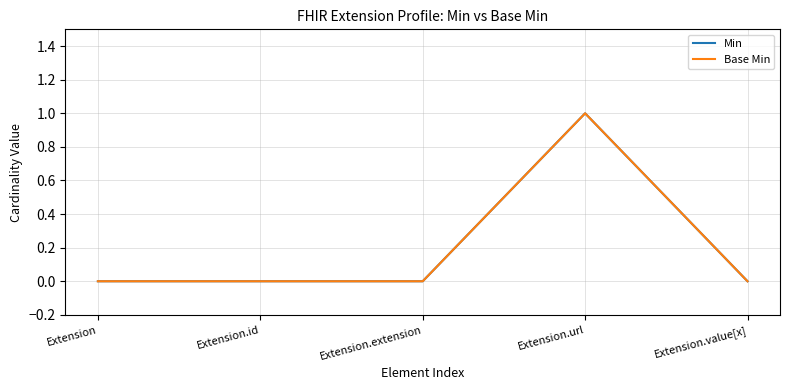

What is the label of the 1st point from the right?

Extension.value[x]